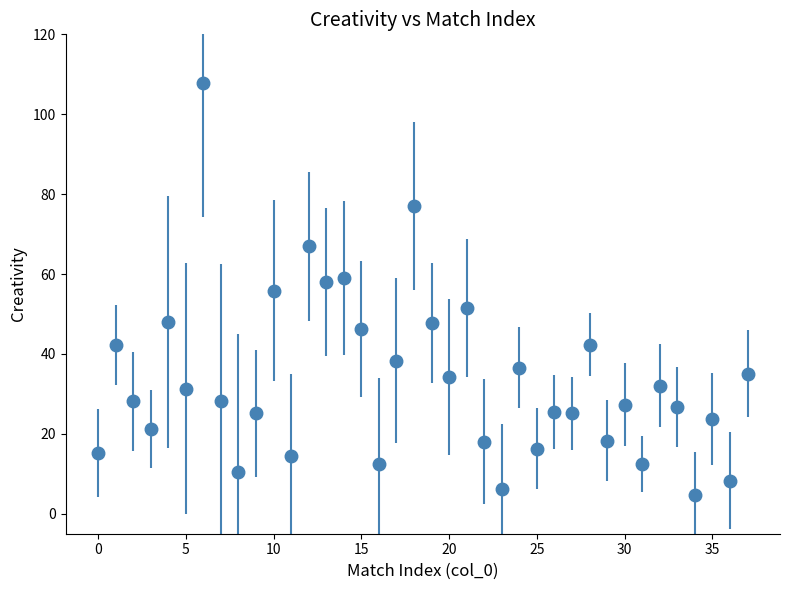

What is the sum of all values?

1278.3